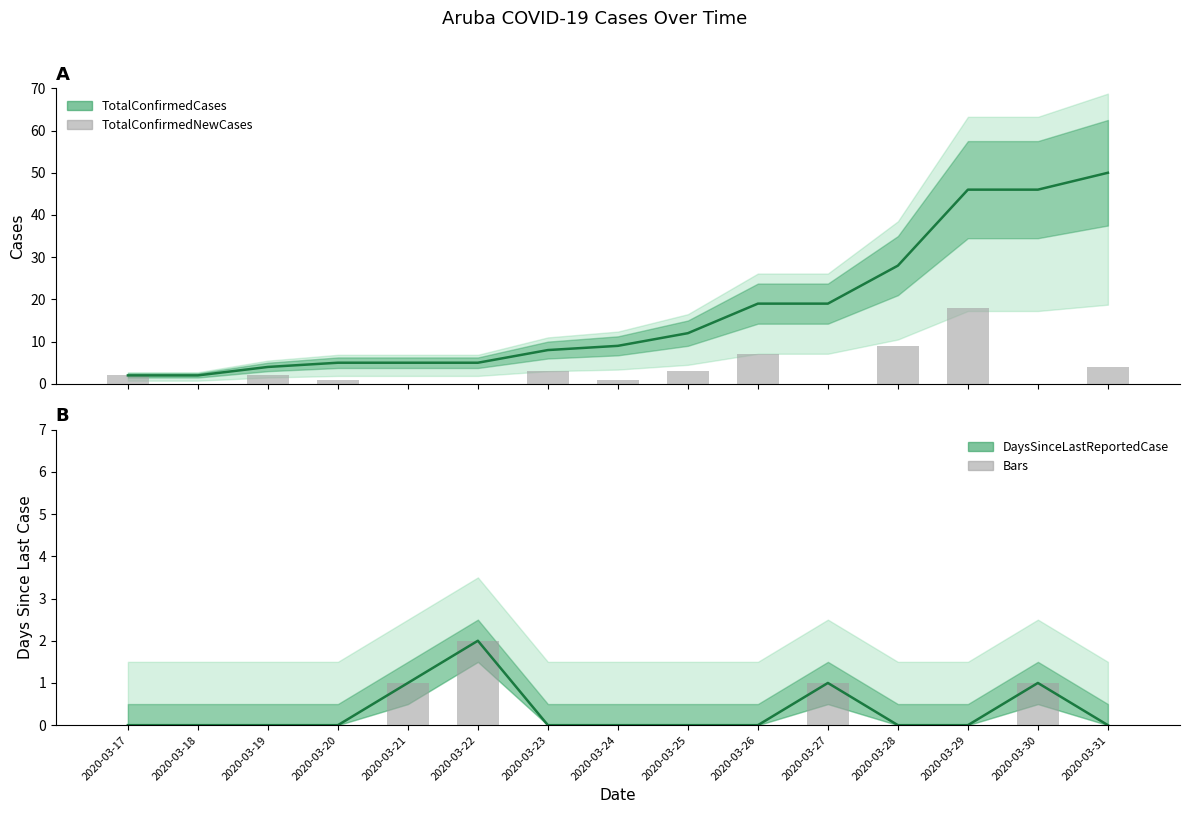

What is the maximum value for TotalConfirmedNewCases?

18